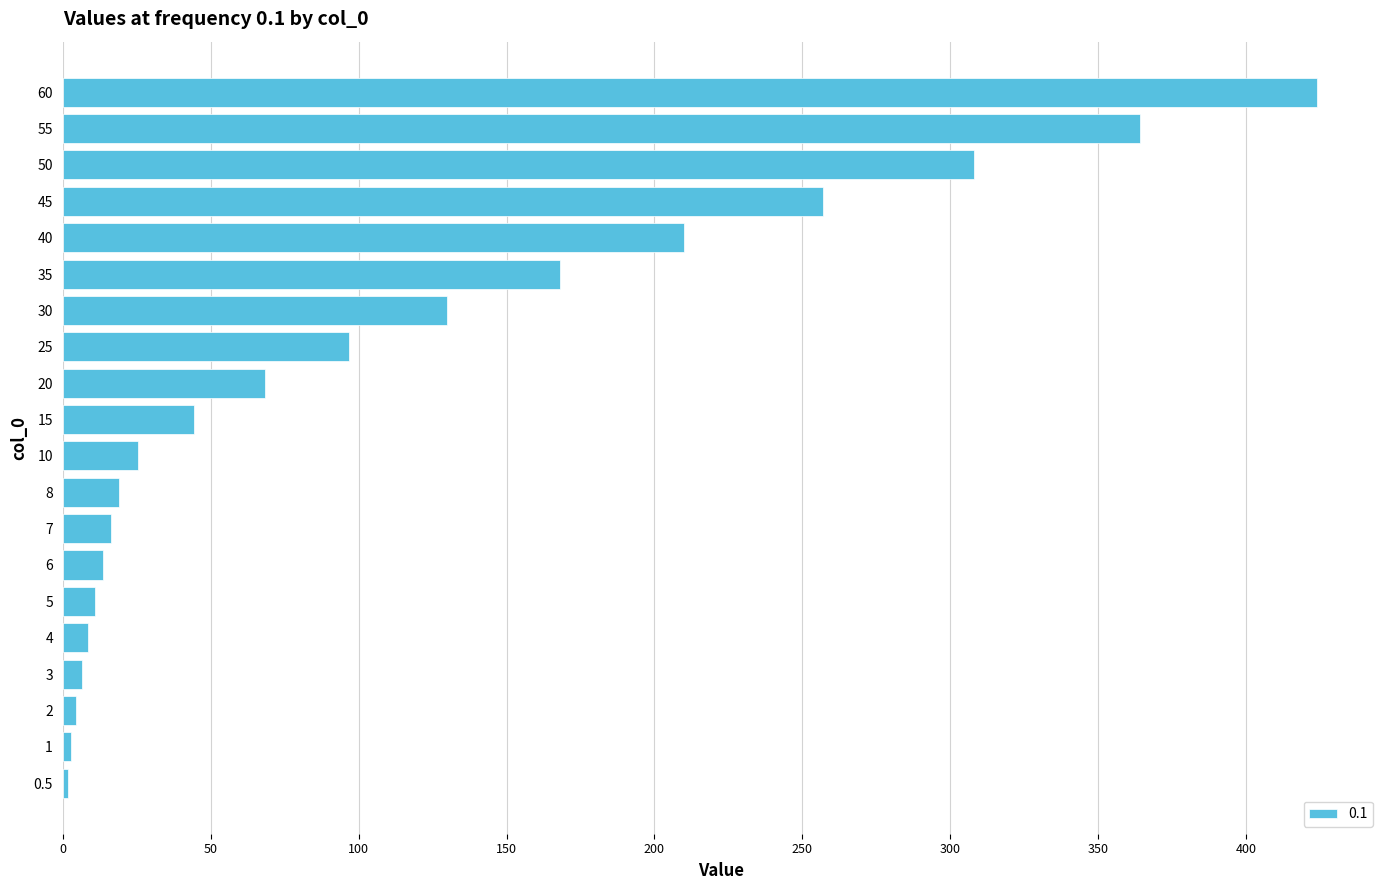

What is the sum of all values?

2180.3